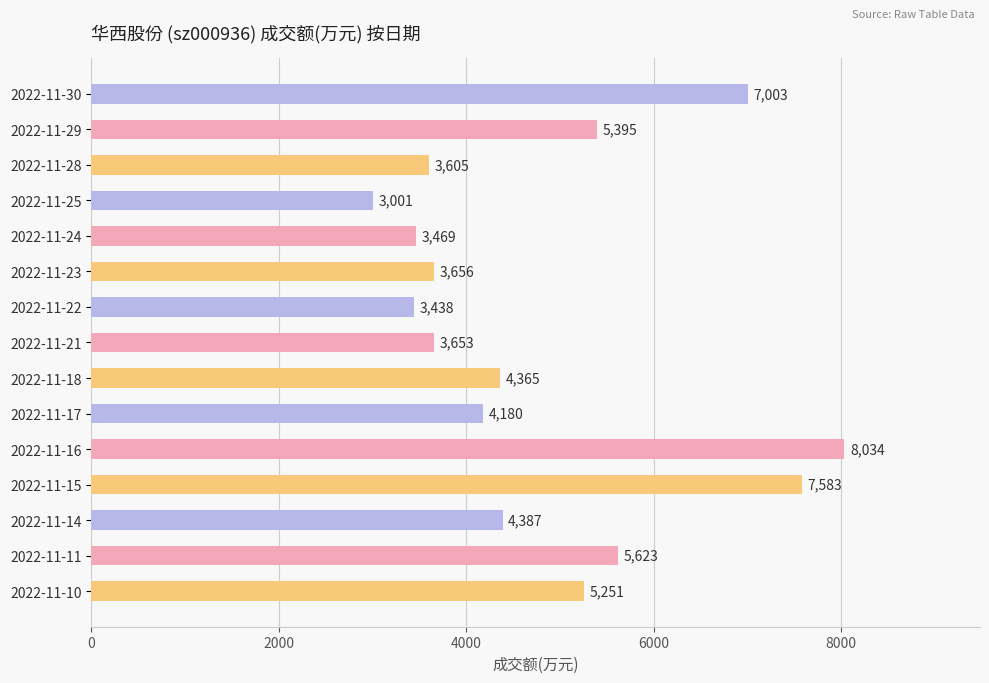

What is the difference between the maximum and minimum values?

5033